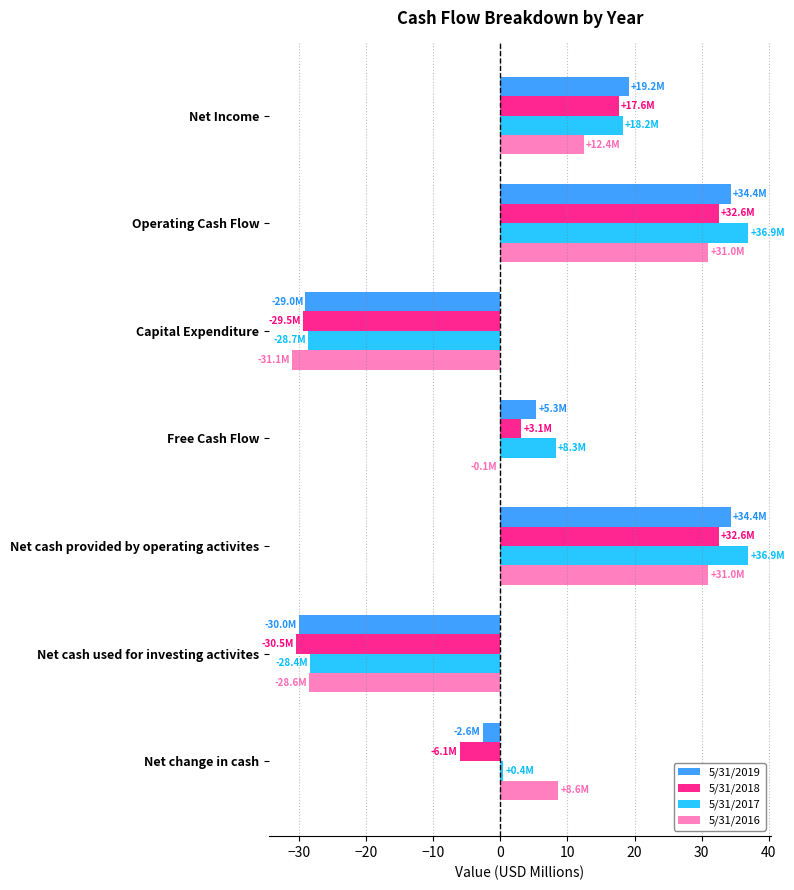

What is the sum of all 5/31/2016 values?

23.3